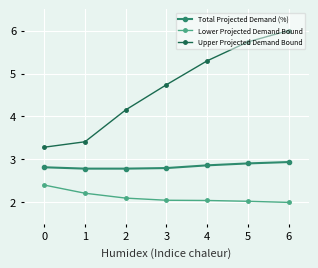

True or false: Upper Projected Demand Bound and Total Projected Demand (%) intersect in this chart.

False